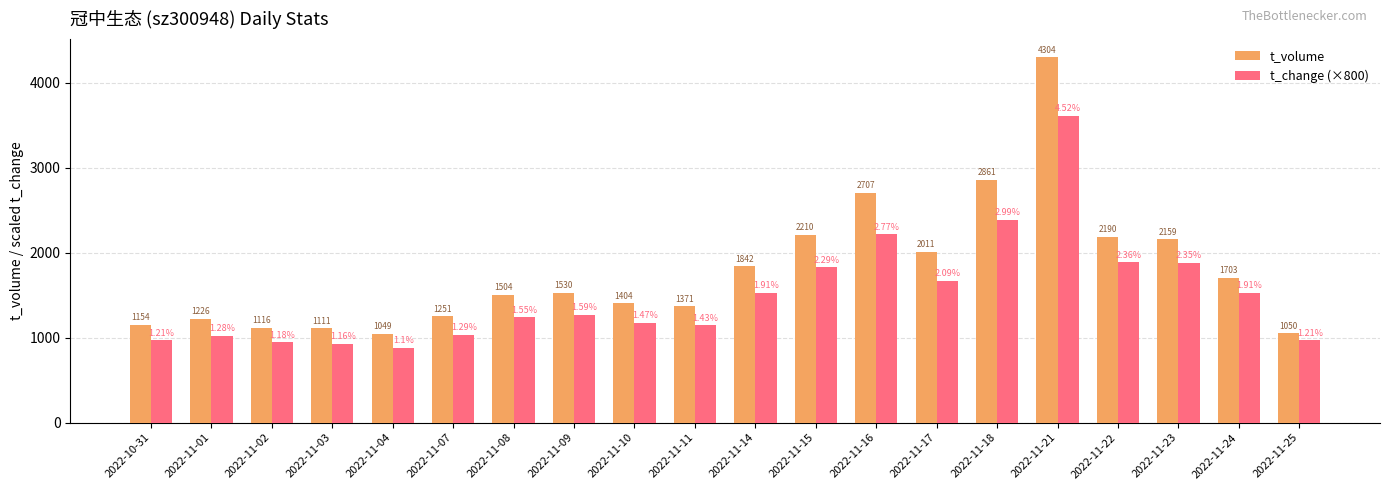

What is the label of the 17th bar from the right?

2022-11-03